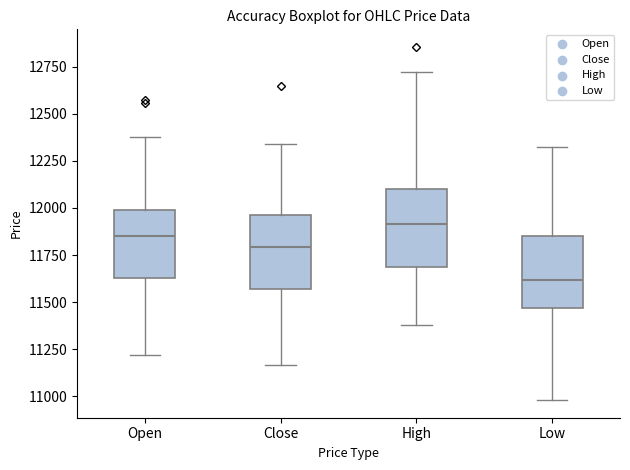

Which box's median line is the highest?

High